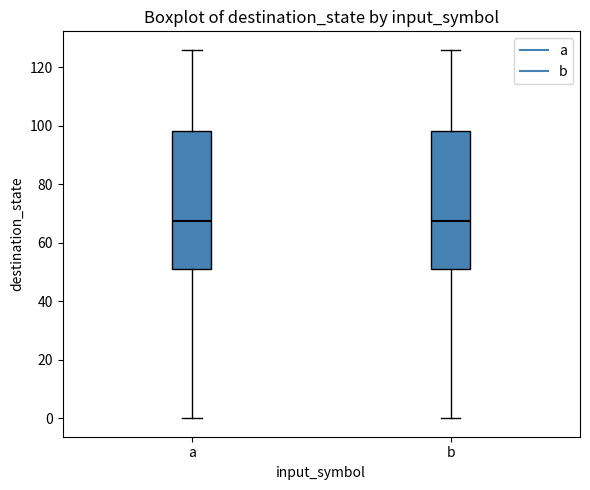

Where does the median line of the box for b sit on the y-axis? The values are not printed on the chart, so give them approximately, as read against the axis.

68